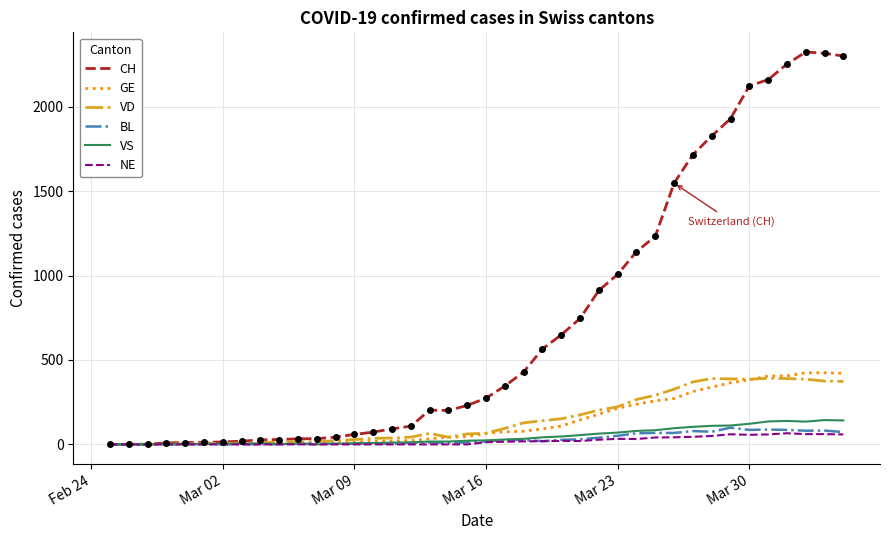

What is the maximum value for VD?

392